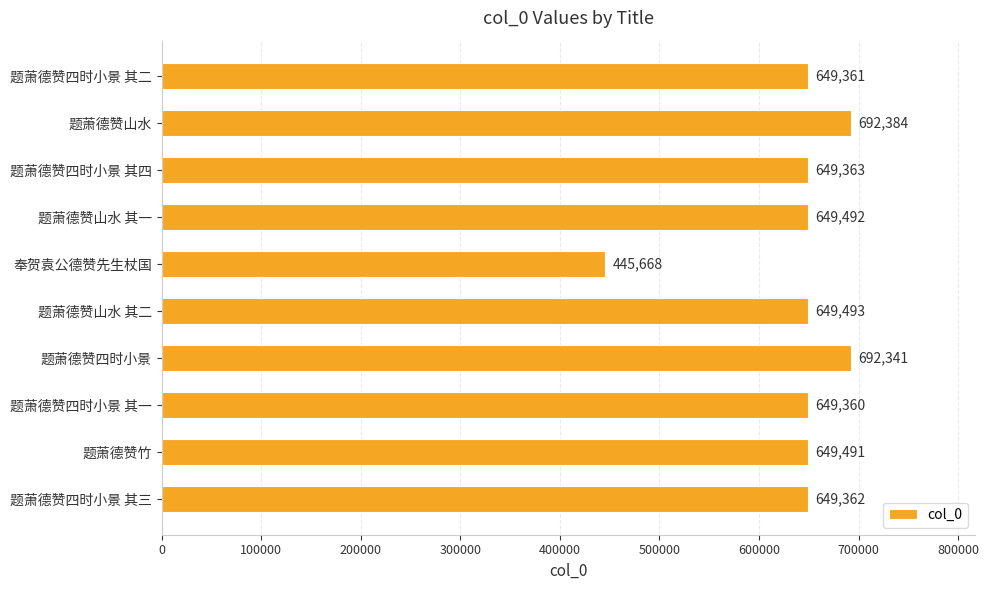

What is the ratio of the value at 题萧德赞四时小景 其一 to the value at 题萧德赞山水 其一?

1.0